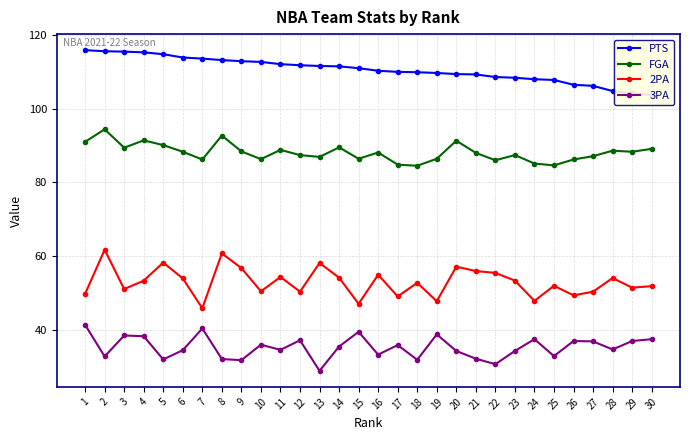

What is the sum of all PTS values?

3318.2